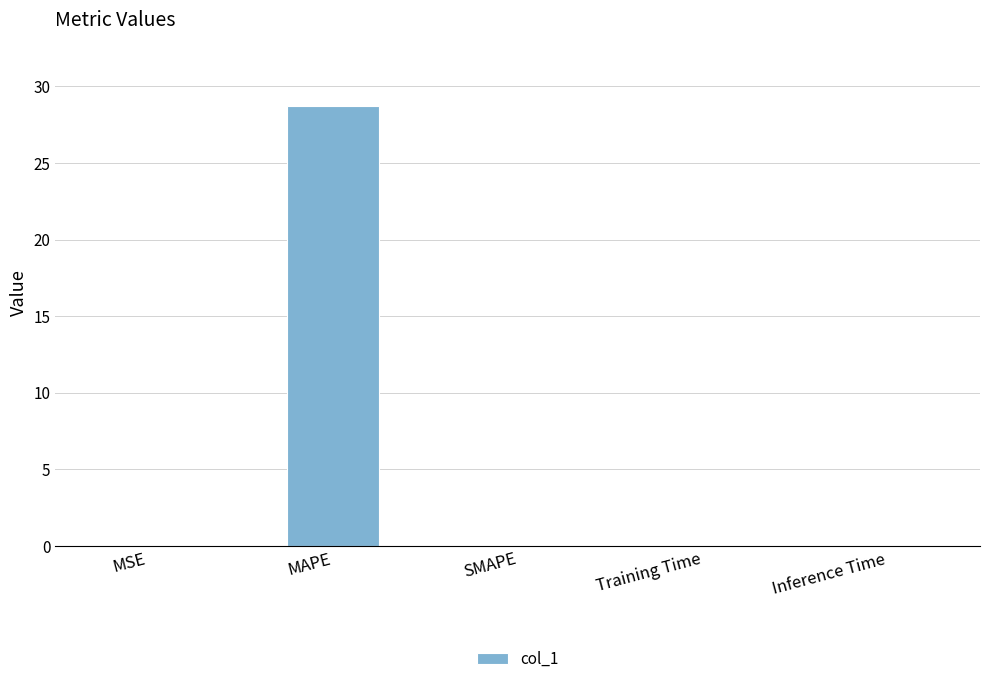

How many categories are shown in the chart?

5